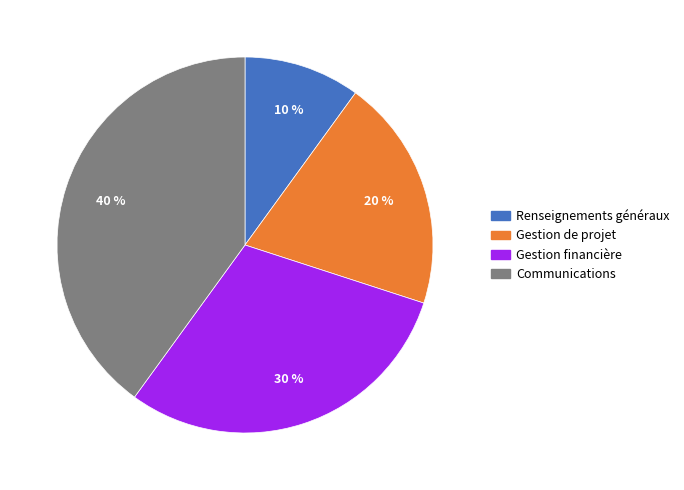

Combined, do Gestion financière and Renseignements généraux account for over 50%?

No